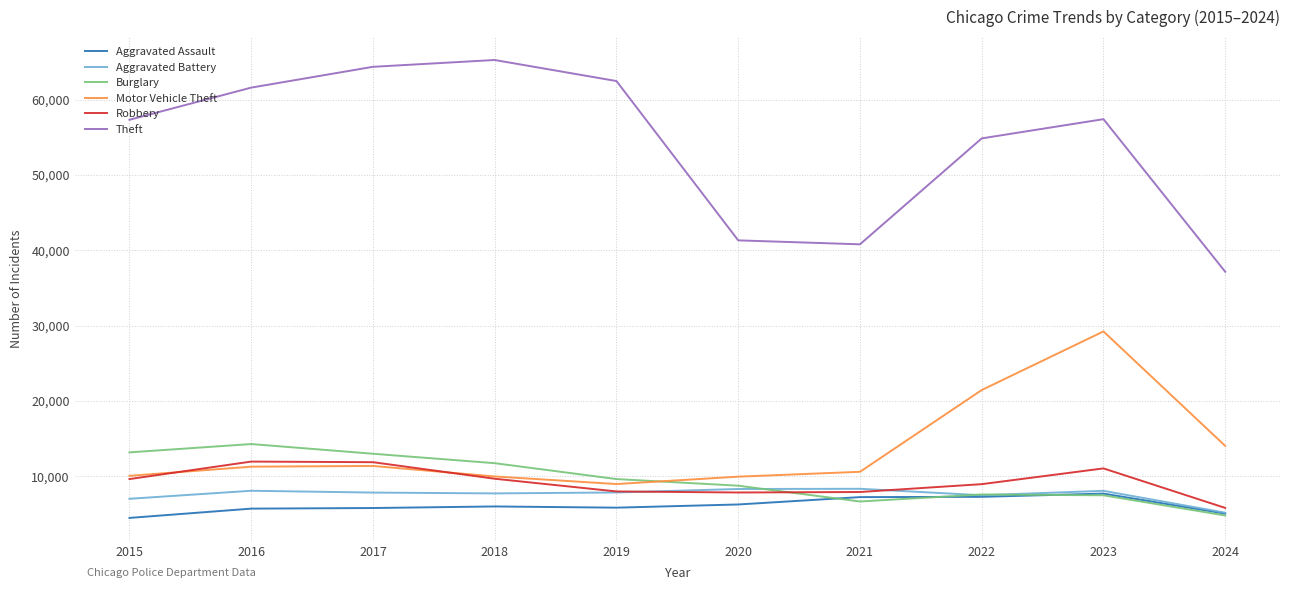

The Burglary series shows 4324 at 2019. True or false?

False